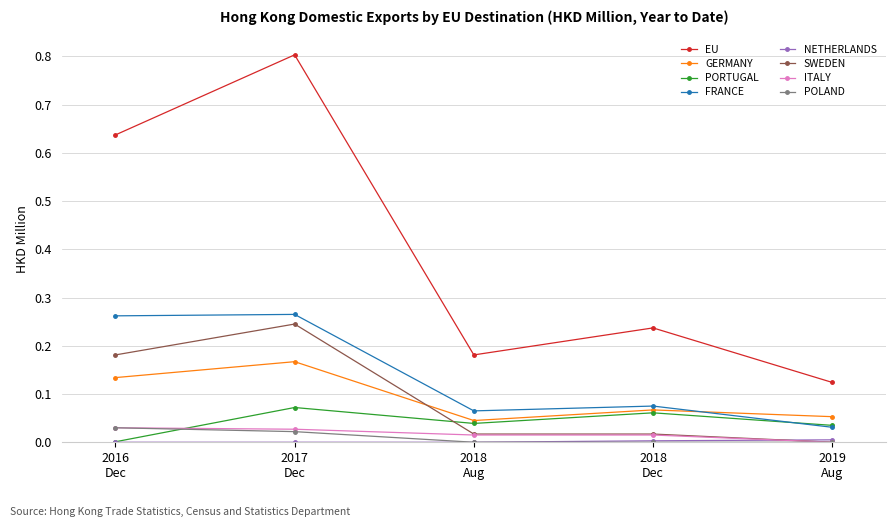

At which category is the sum across all series the highest?

2017
Dec